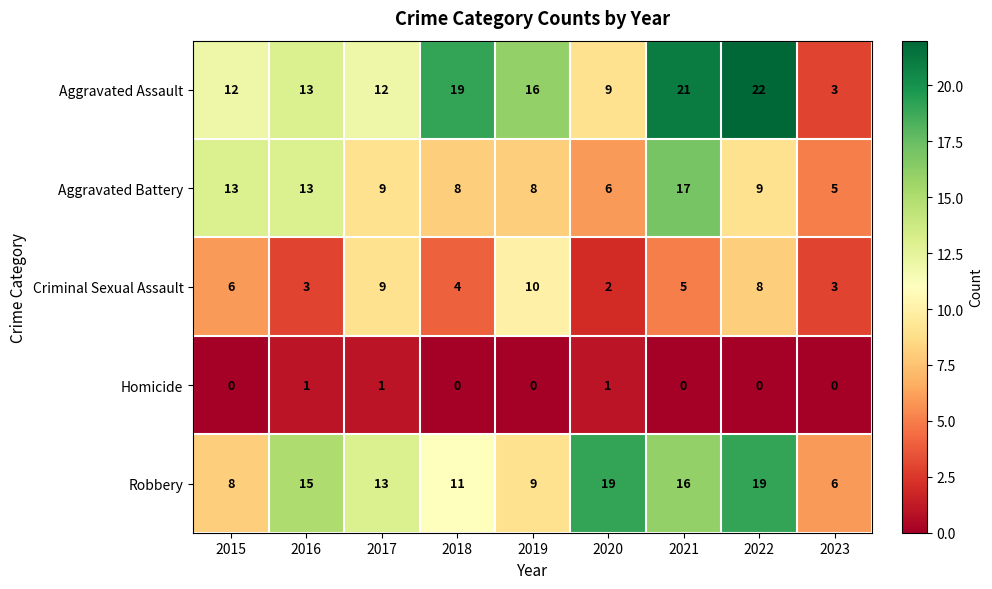

What is the sum of all Robbery values?

116